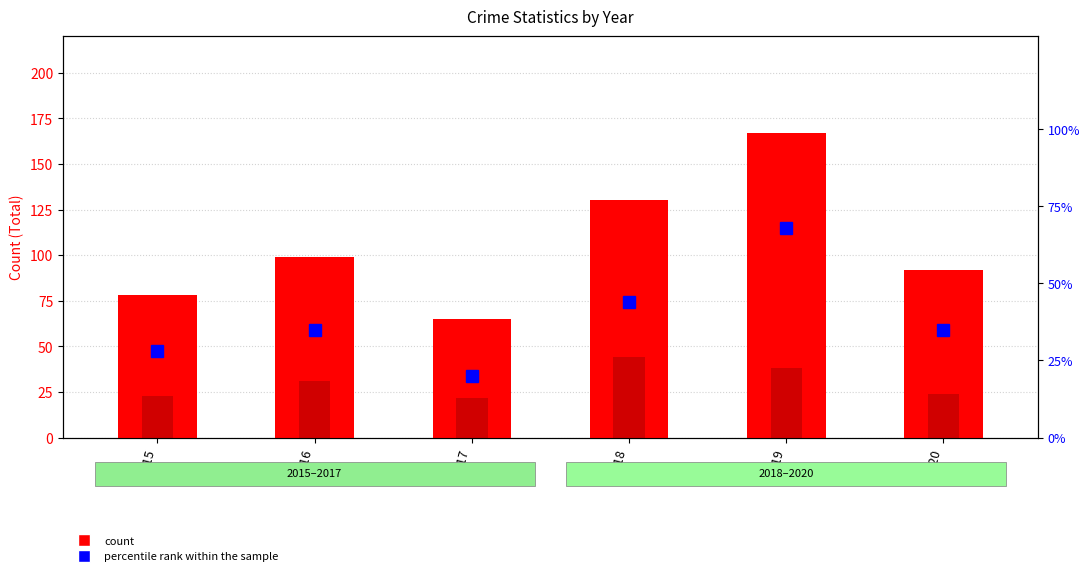

What is the value of the Total bar at the 4th from the left?

130